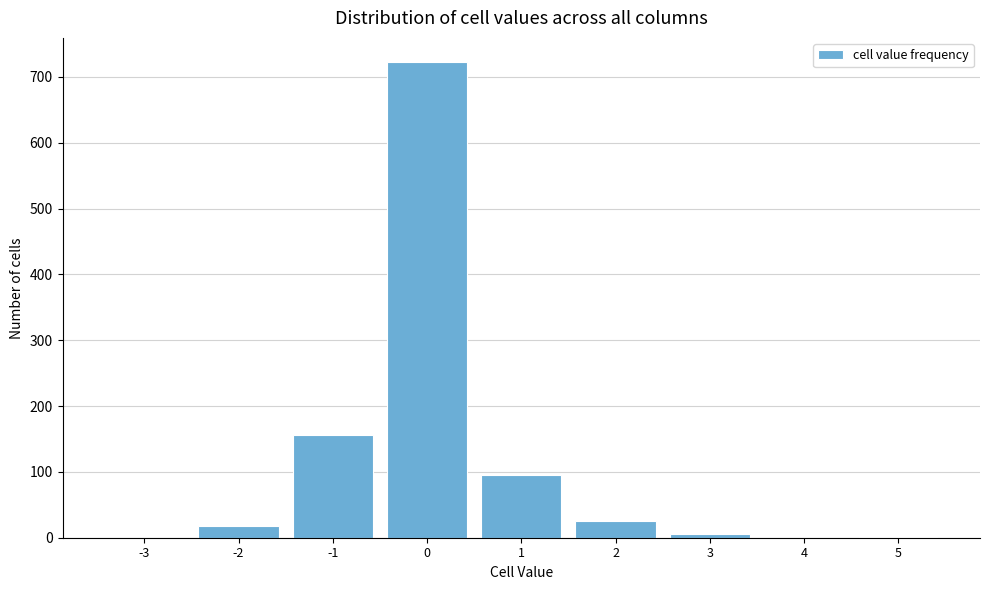

The value at -1 is 156. True or false?

True